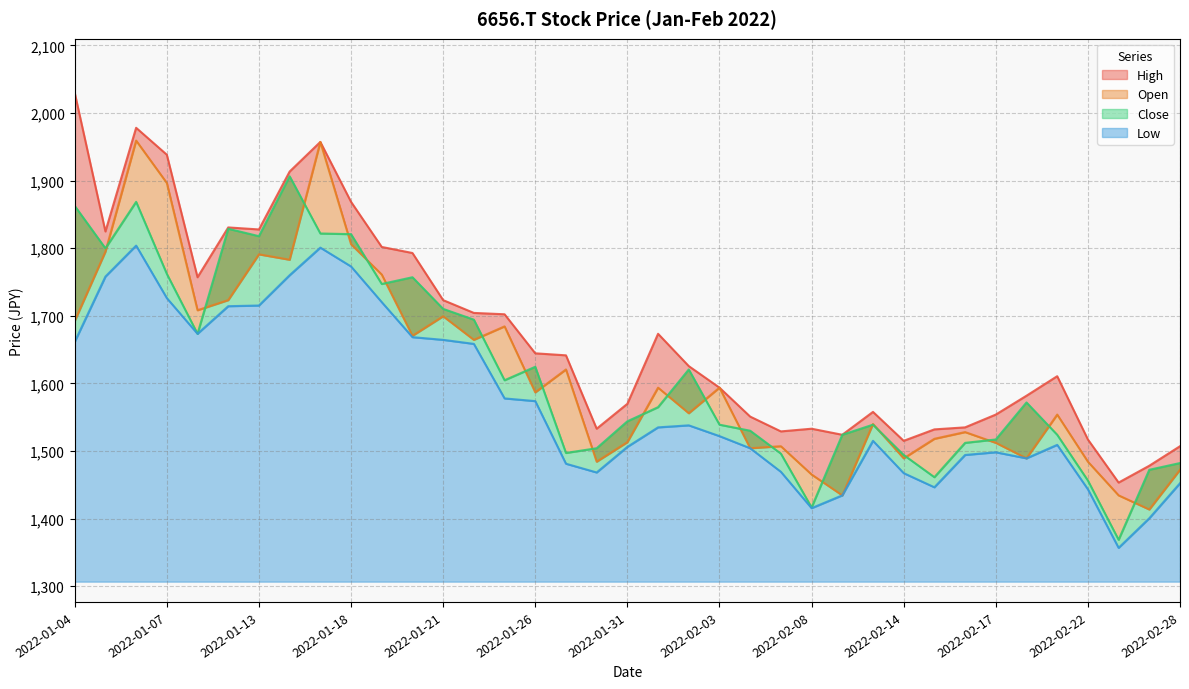

Is the value of Close at 2022-02-03 greater than the value of Open at 2022-02-24?

Yes